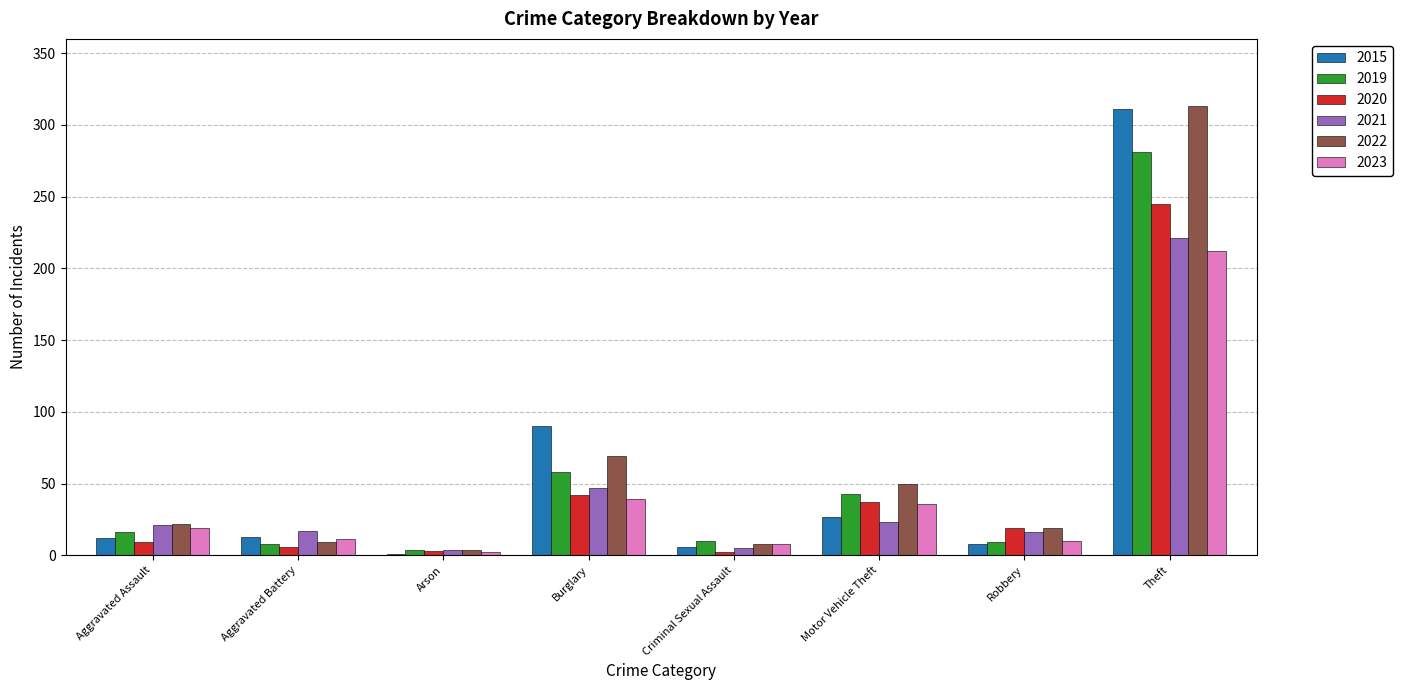

Which category has the highest value in the 2015 series?

Theft